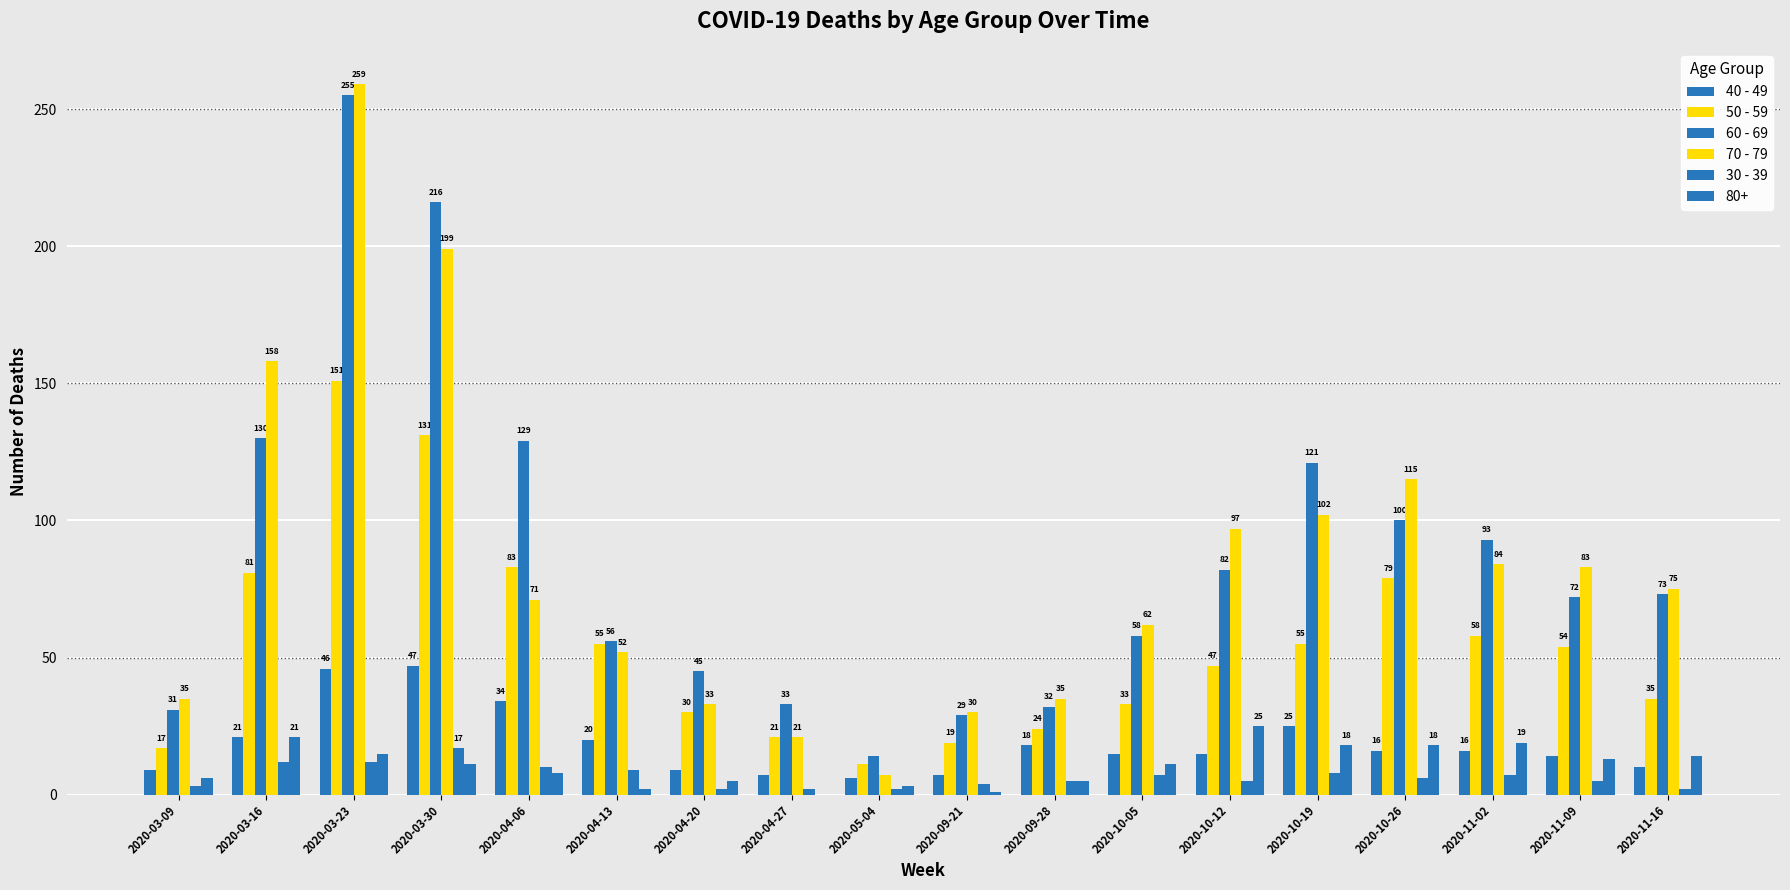

How many series are shown in this chart?

6